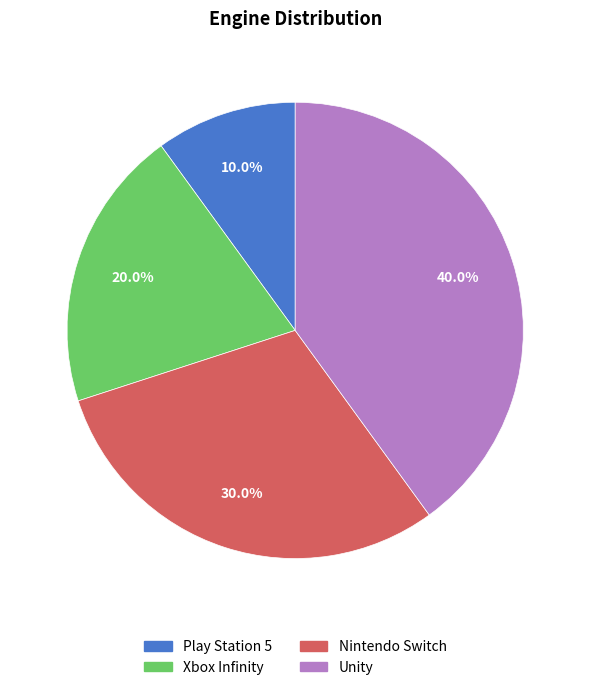

What percentage is NOT represented by Play Station 5?

90.0%